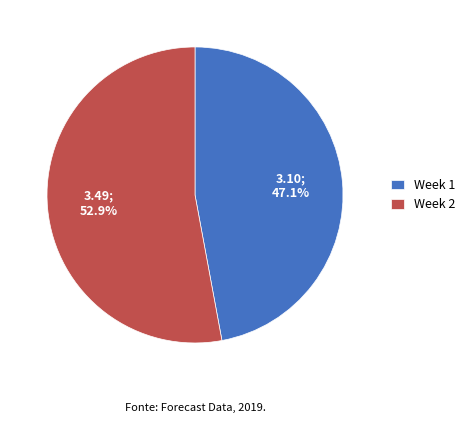

Is it true that Week 1 is 35% of the pie?

False